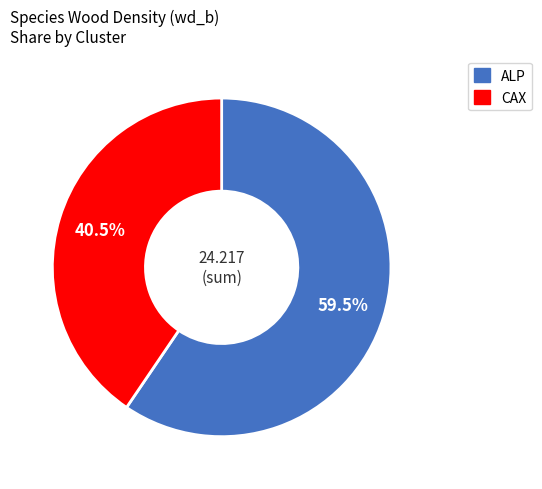

Is there a majority slice in this chart?

Yes